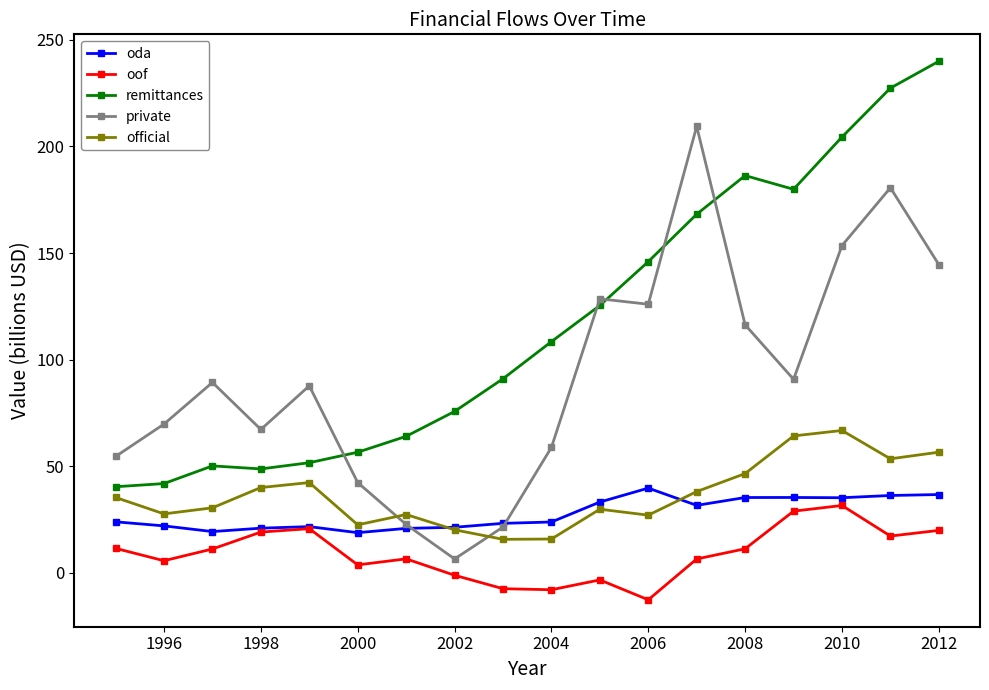

True or false: oda and remittances cross at least once.

False